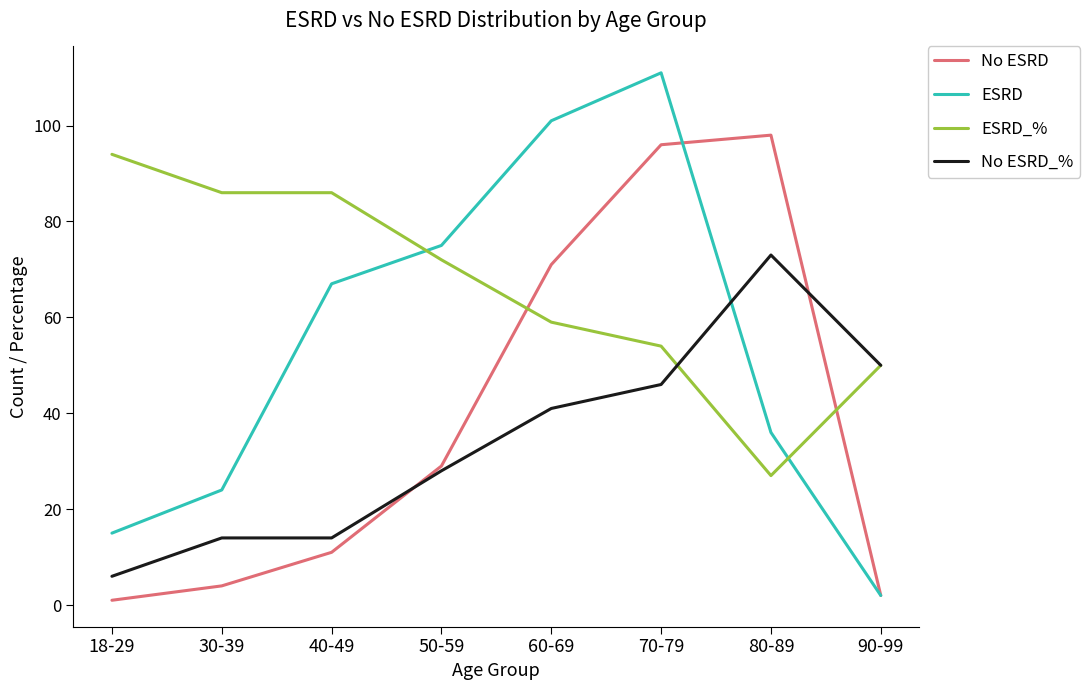

Which series has the widest spread of values?

ESRD